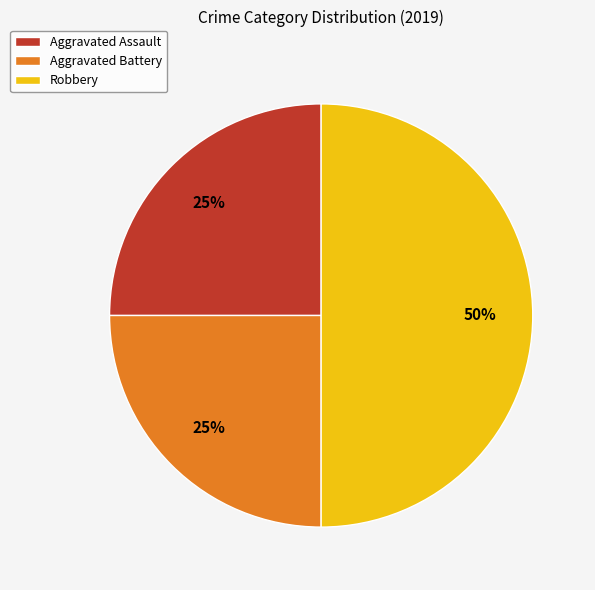

Is the sum of Aggravated Battery and Robbery greater than half?

Yes